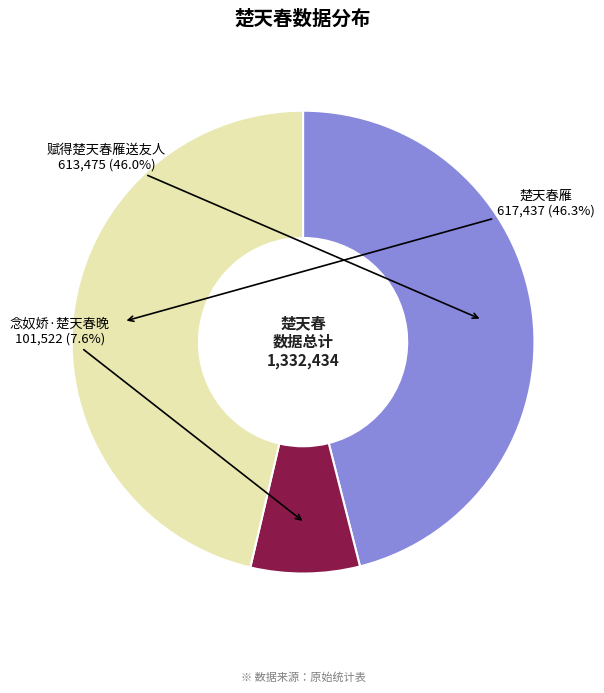

How much of the chart is everything except 赋得楚天春雁送友人?

54.0%